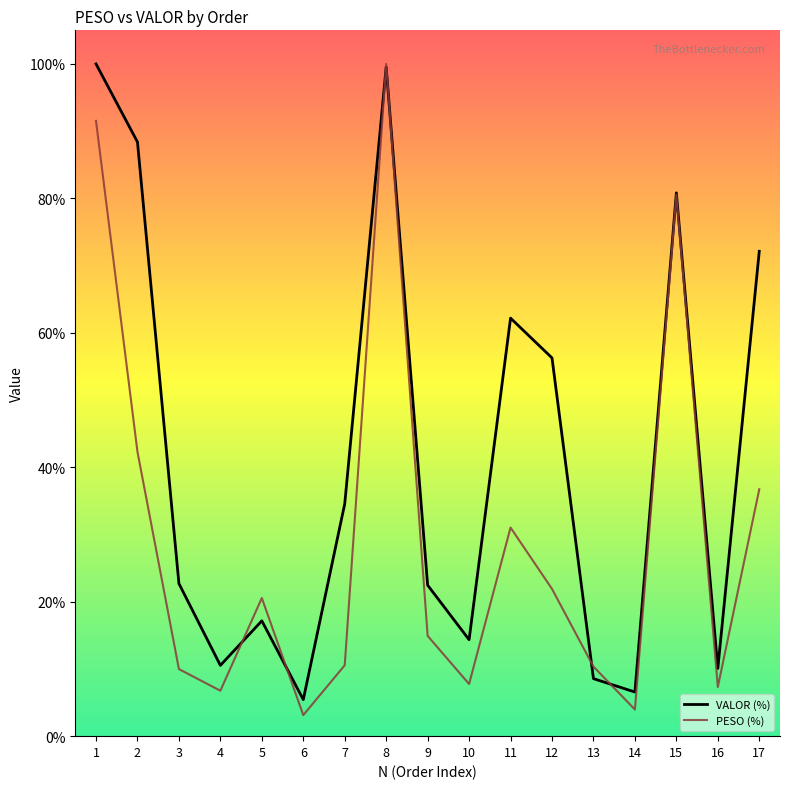

Is it true that PESO (%) equals 100.0 at 8?

True